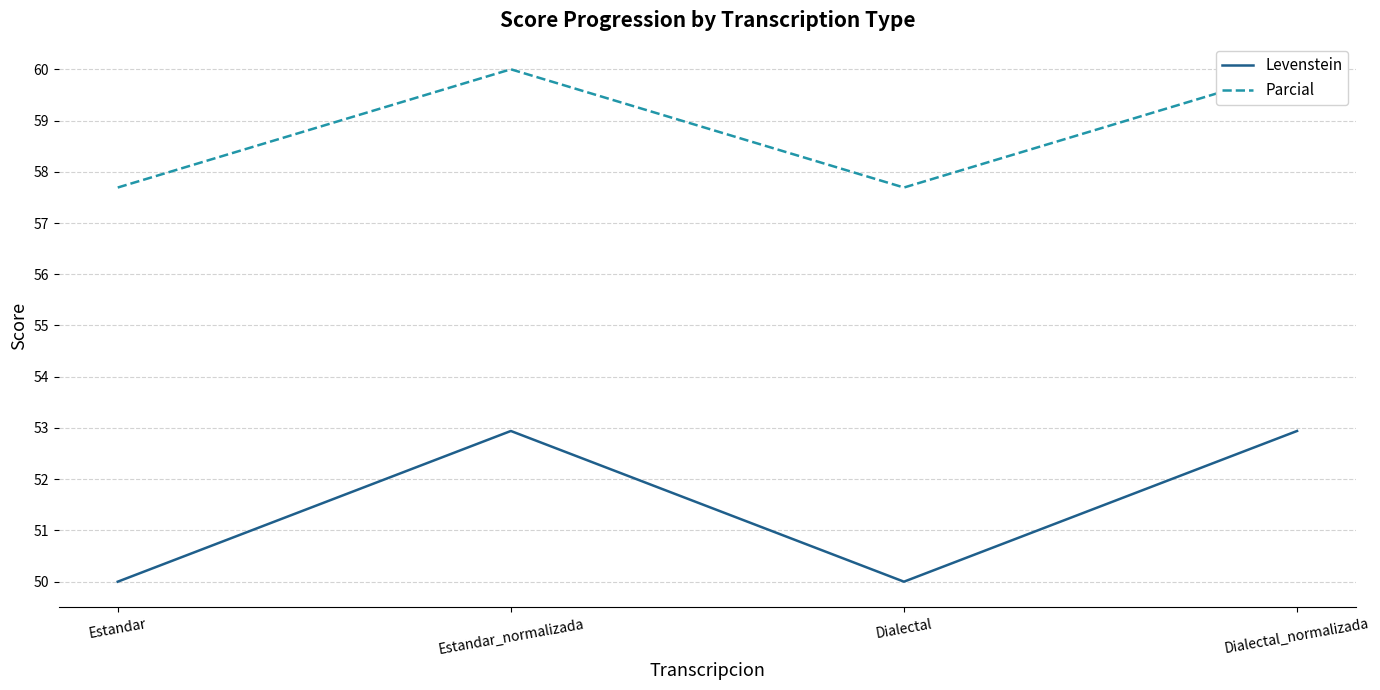

What is the sum of all Parcial values?

235.4